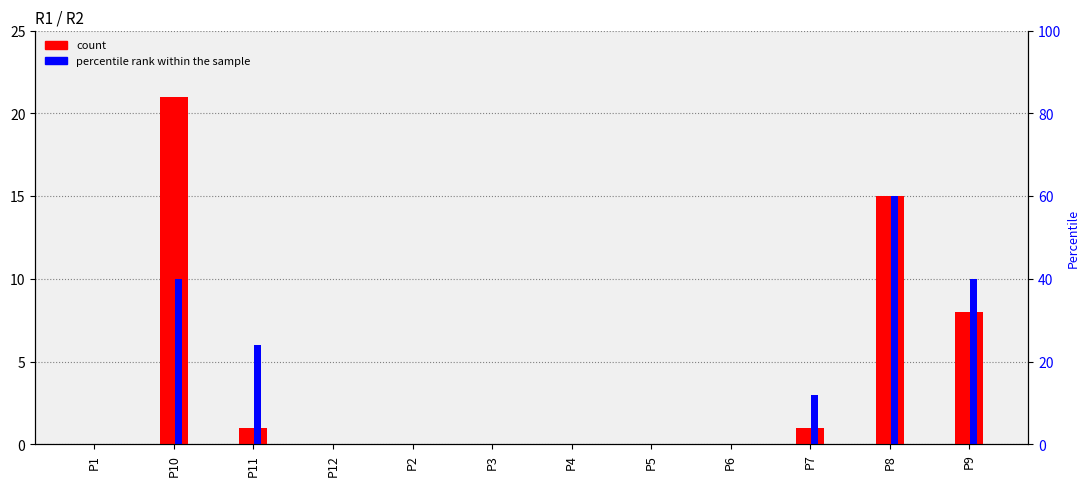

Reading left to right, extract all data points from this chart.

R1: P1=0	P10=21	P11=1	P12=0	P2=0	P3=0	P4=0	P5=0	P6=0	P7=1	P8=15	P9=8
R2: P1=0	P10=10	P11=6	P12=0	P2=0	P3=0	P4=0	P5=0	P6=0	P7=3	P8=15	P9=10